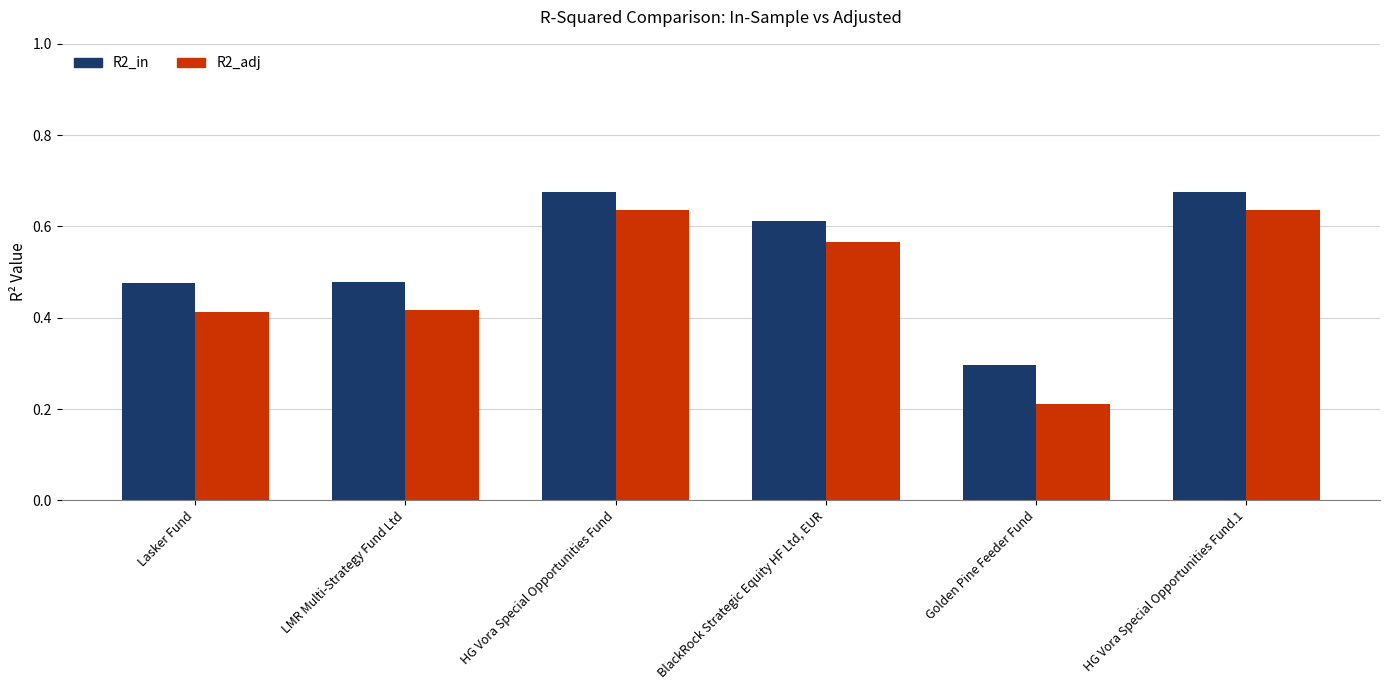

List the series in order of their overall mean, lowest first.

R2_adj, R2_in